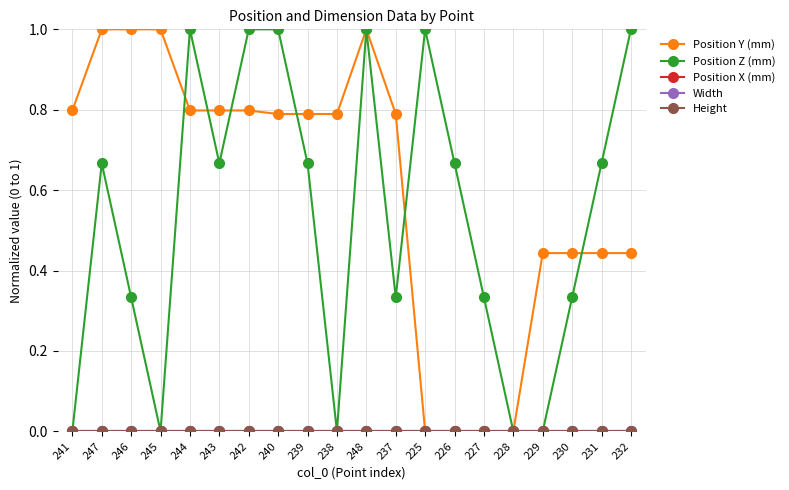

Between 246 and 230, which series saw the biggest shift?

Position Y (mm)